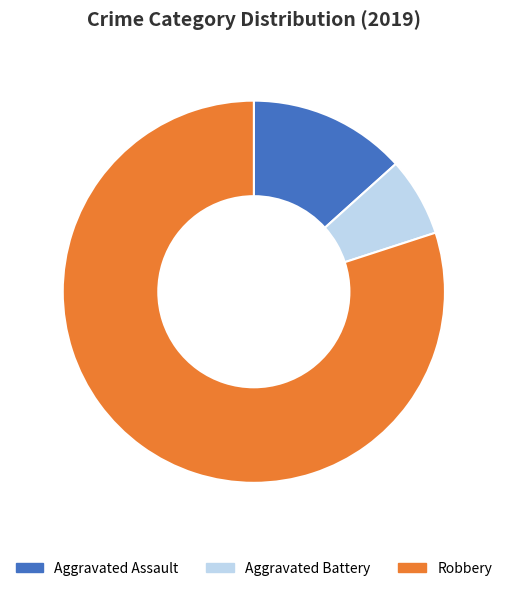

Rank the categories by value from lowest to highest.

Aggravated Battery, Aggravated Assault, Robbery